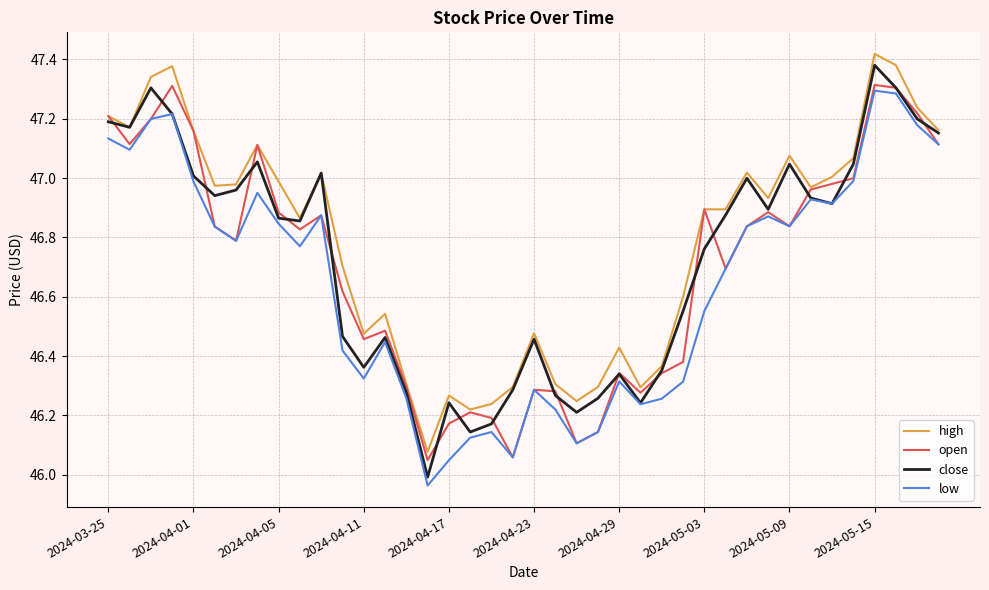

True or false: high and low cross at least once.

False